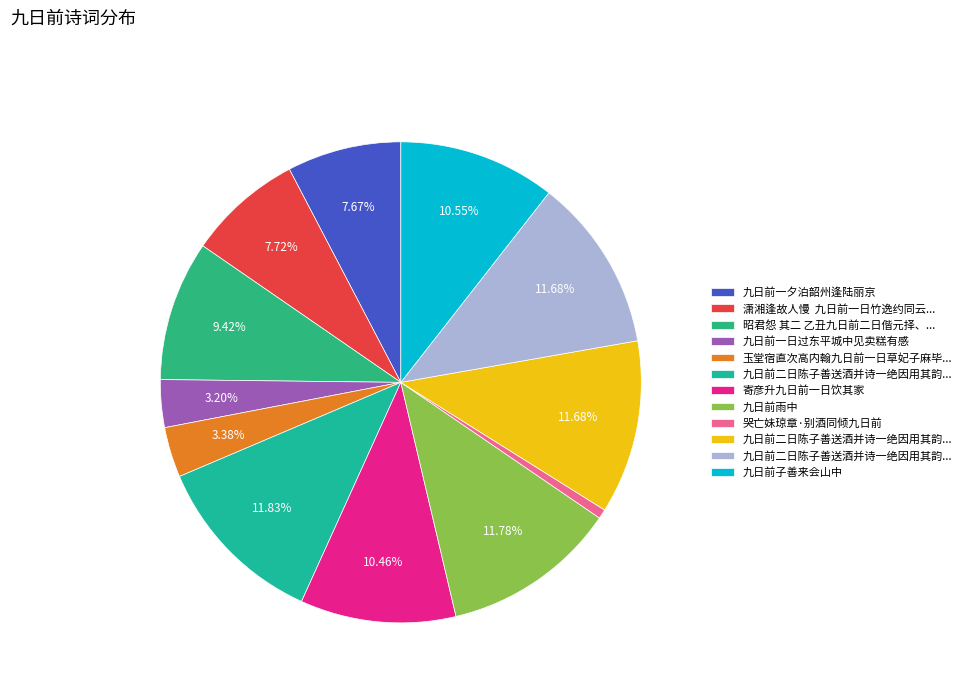

Is there any slice that represents more than half of the pie?

No